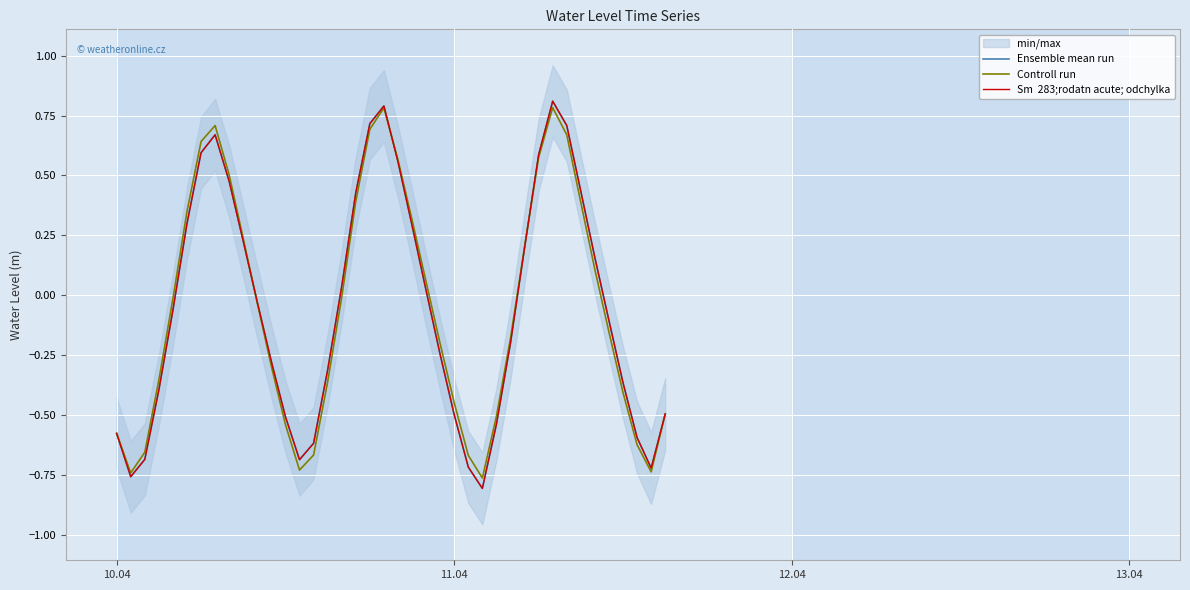

How many data points in Controll run are above 0?

17